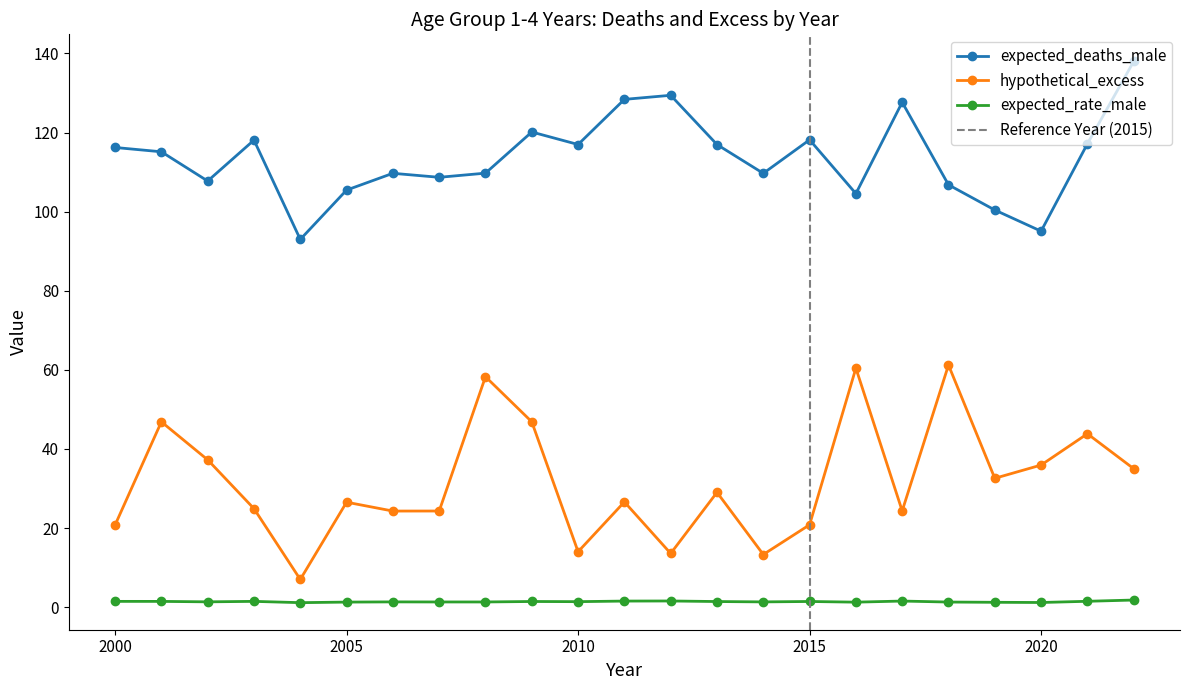

Read the expected_deaths_male value at 2009.

120.1